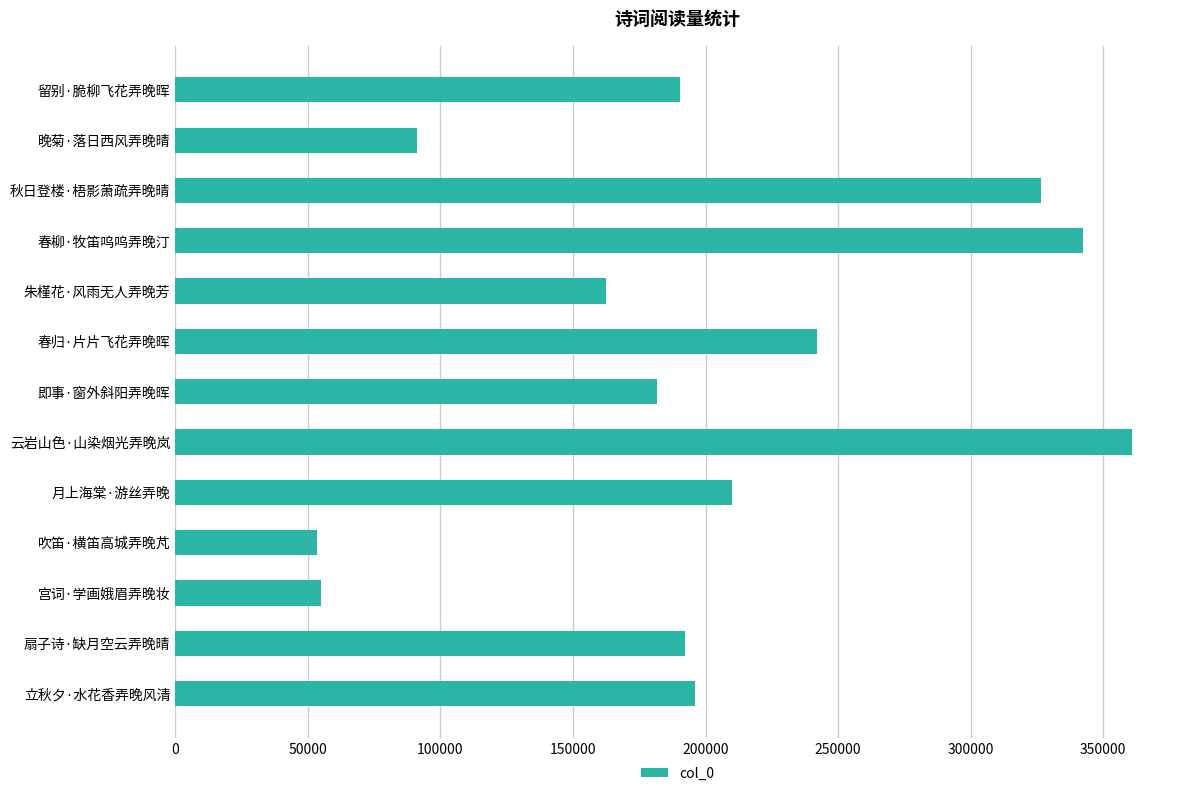

The chart shows a value of 116464 at 立秋夕·水花香弄晚风清. True or false?

False